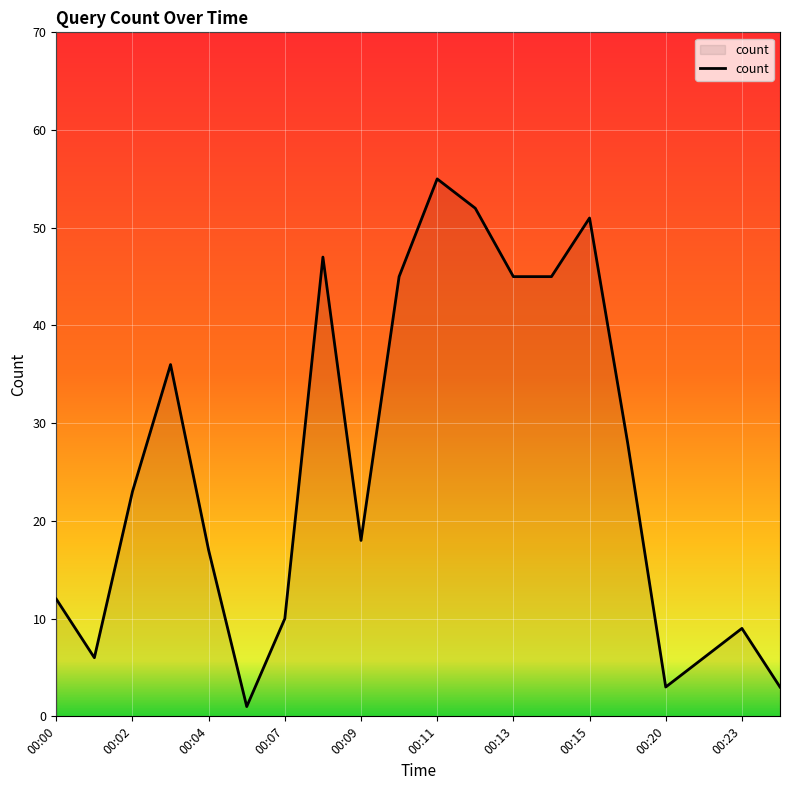

What is the difference between the maximum and minimum values?

54